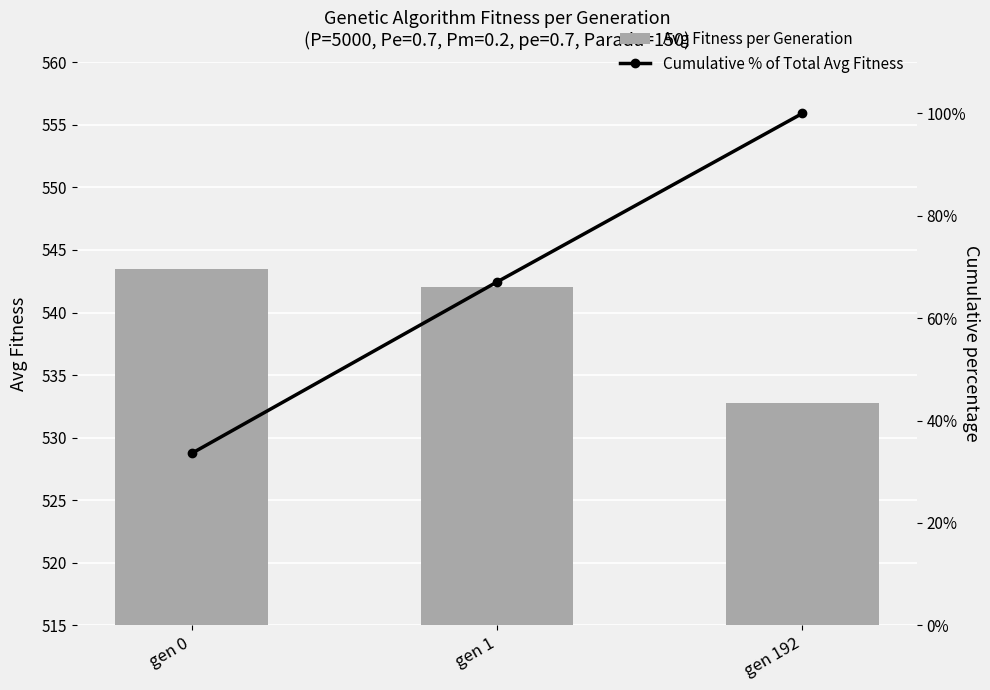

Which series changed the most between gen 0 and gen 192?

Cumulative % of Total Avg Fitness